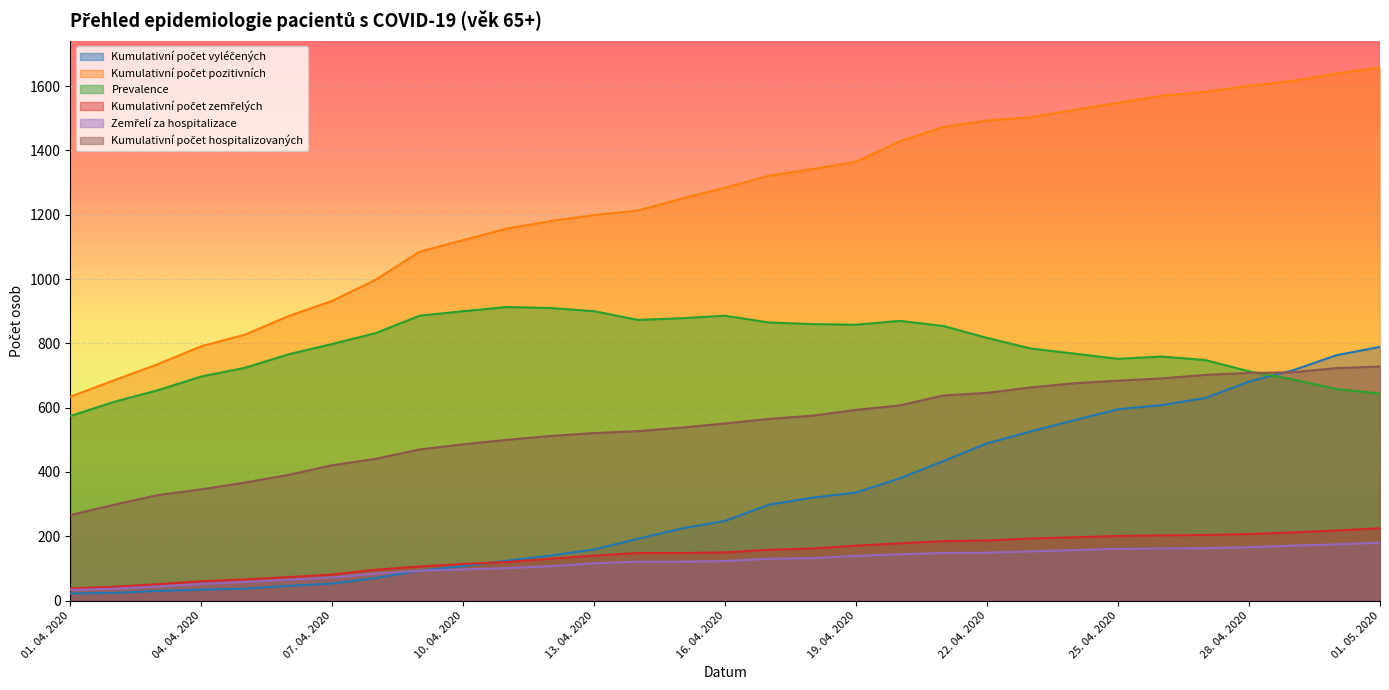

The Zemřelí za hospitalizace series shows 65 at 06. 04. 2020. True or false?

True